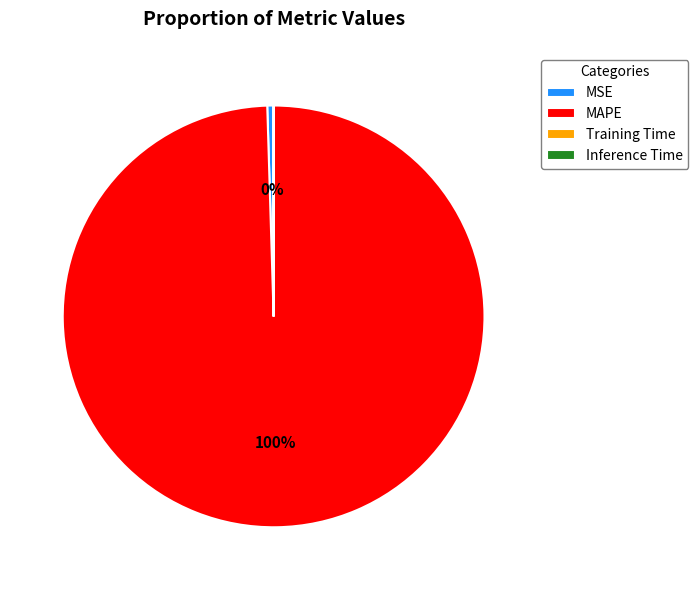

To the nearest percent, what is the average slice percentage?

25%